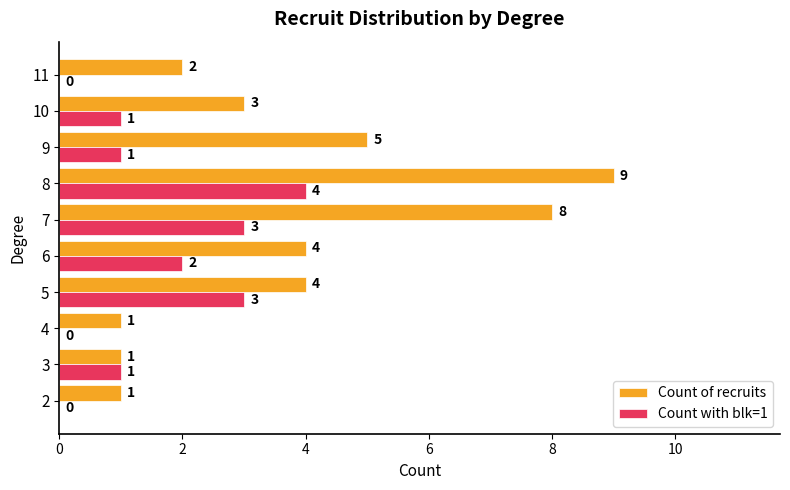

Where is Count of recruits nearest to the value 5?

9